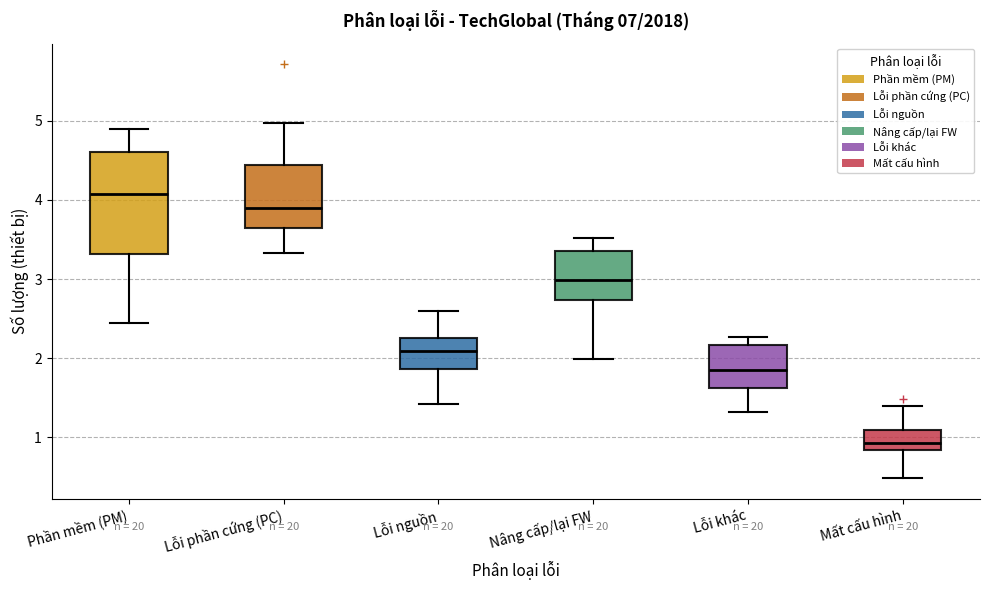

Reading left to right, transcribe this box plot: for each box, give where its median line is, the range the box spans, and where its two whiskers end, as read against the y-axis. The values are not printed on the chart, so give them approximately, as read against the axis.

Phần mềm (PM): median 4.1, box 3.3 to 4.6, whiskers 2.4 to 4.9
Lỗi phần cứng (PC): median 3.9, box 3.6 to 4.4, whiskers 3.3 to 5.0
Lỗi nguồn: median 2.1, box 1.9 to 2.3, whiskers 1.4 to 2.6
Nâng cấp/lại FW: median 3.0, box 2.7 to 3.4, whiskers 2.0 to 3.5
Lỗi khác: median 1.9, box 1.6 to 2.2, whiskers 1.3 to 2.3
Mất cấu hình: median 0.9, box 0.8 to 1.1, whiskers 0.5 to 1.4